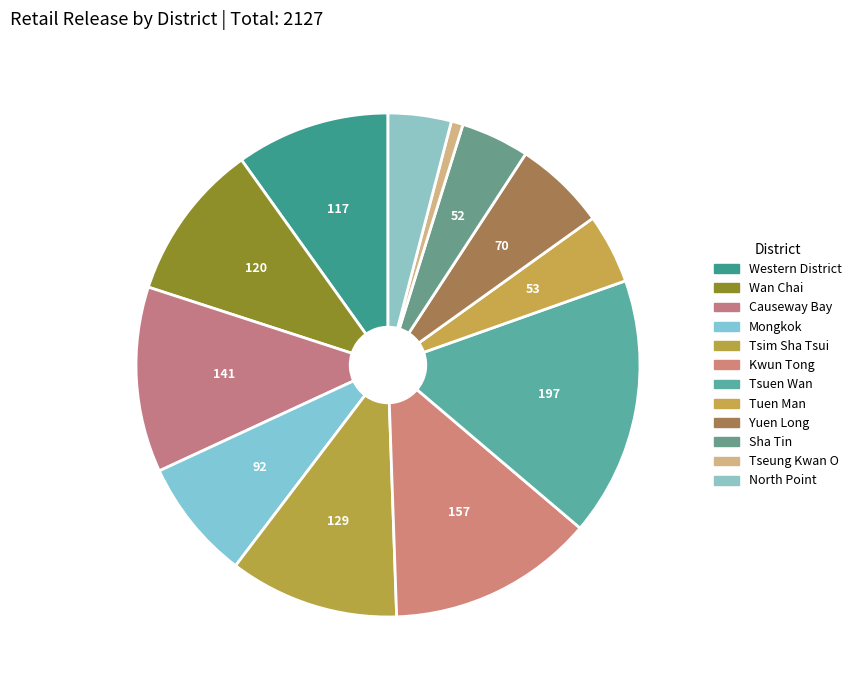

To the nearest percent, what is the combined percentage of Tsim Sha Tsui and Causeway Bay?

23%